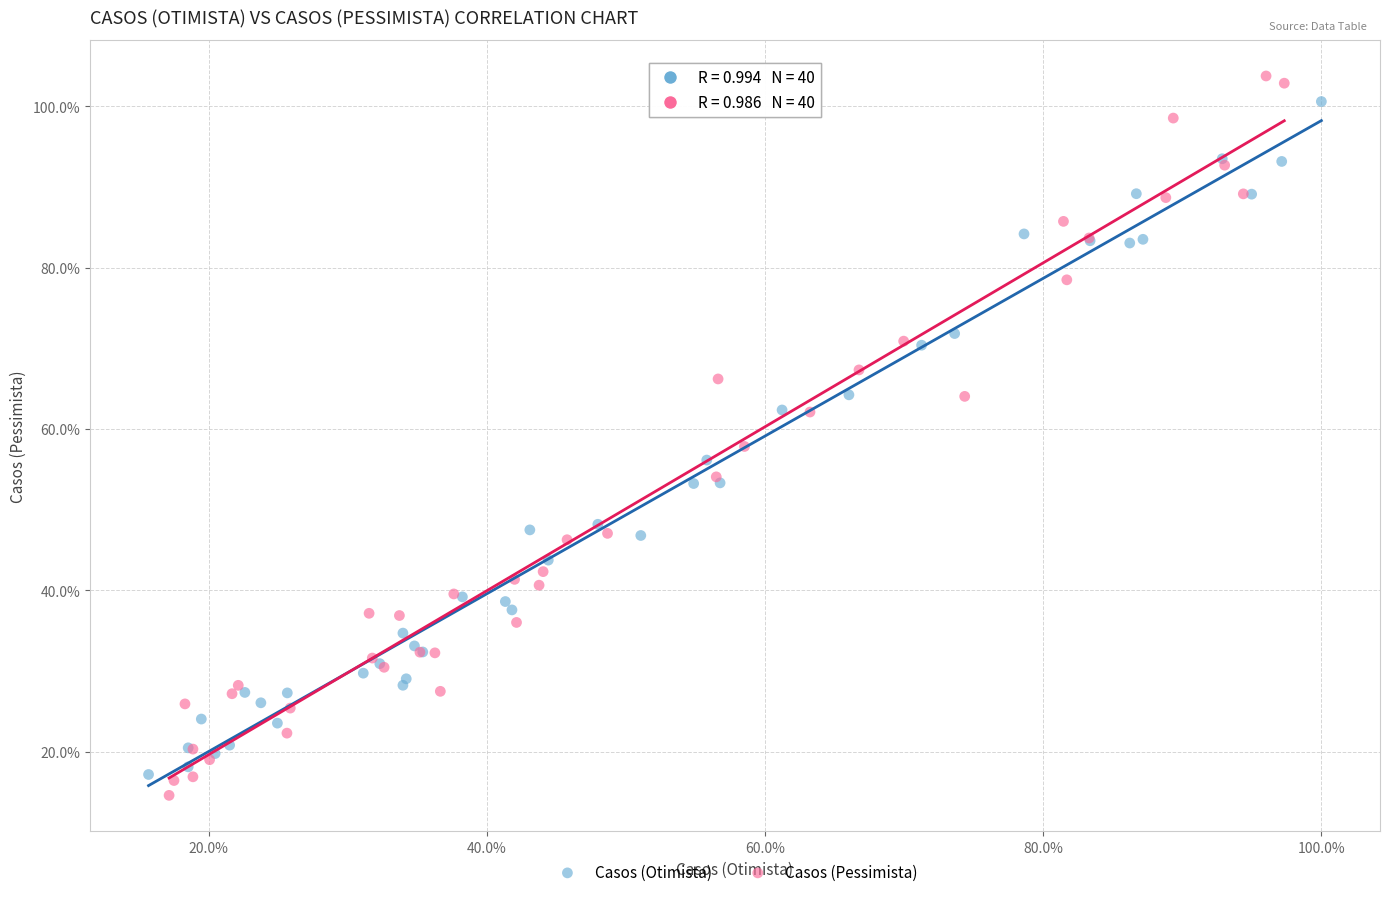

What are all the series names shown in the legend?

Casos (Otimista), Casos (Pessimista)